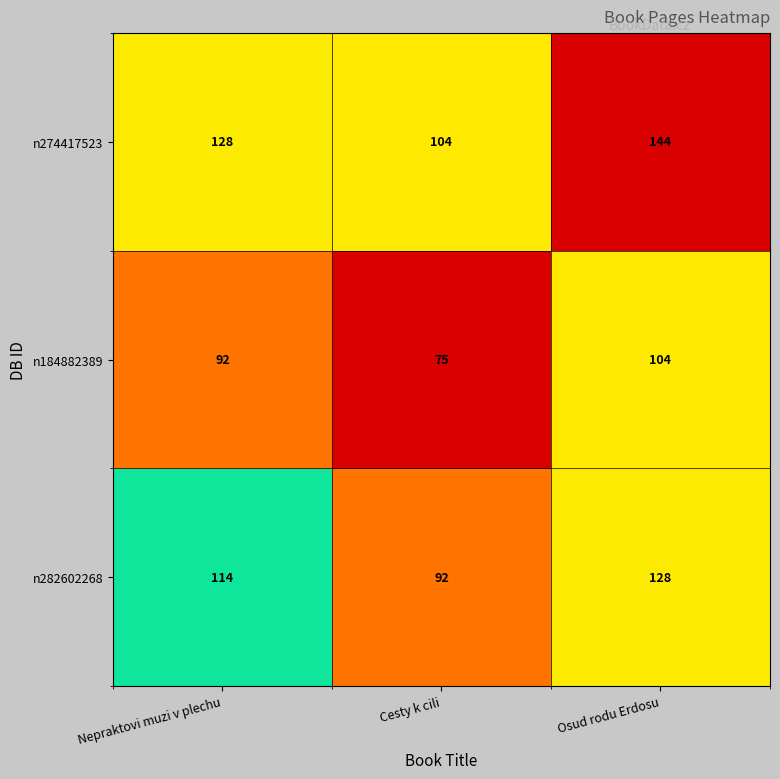

Which category has the lowest value across all series?

Cesty k cili